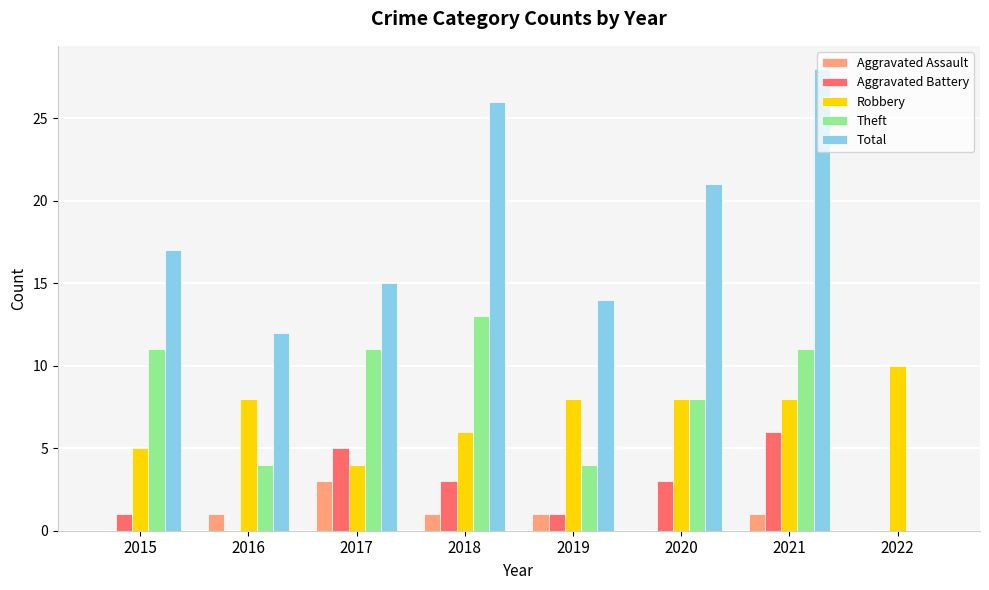

Reading left to right, transcribe all the data shown in this chart.

Aggravated Assault: 2015=0	2016=1	2017=3	2018=1	2019=1	2020=0	2021=1	2022=0
Aggravated Battery: 2015=1	2016=0	2017=5	2018=3	2019=1	2020=3	2021=6	2022=0
Robbery: 2015=5	2016=8	2017=4	2018=6	2019=8	2020=8	2021=8	2022=10
Theft: 2015=11	2016=4	2017=11	2018=13	2019=4	2020=8	2021=11	2022=0
Total: 2015=17	2016=12	2017=15	2018=26	2019=14	2020=21	2021=28	2022=0